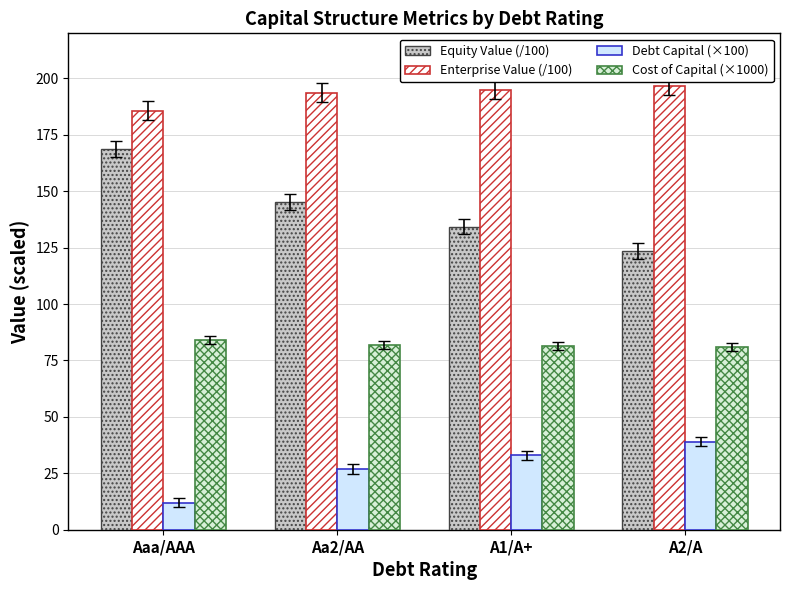

Which category has the highest value in the Cost of Capital (×1000) series?

Aaa/AAA